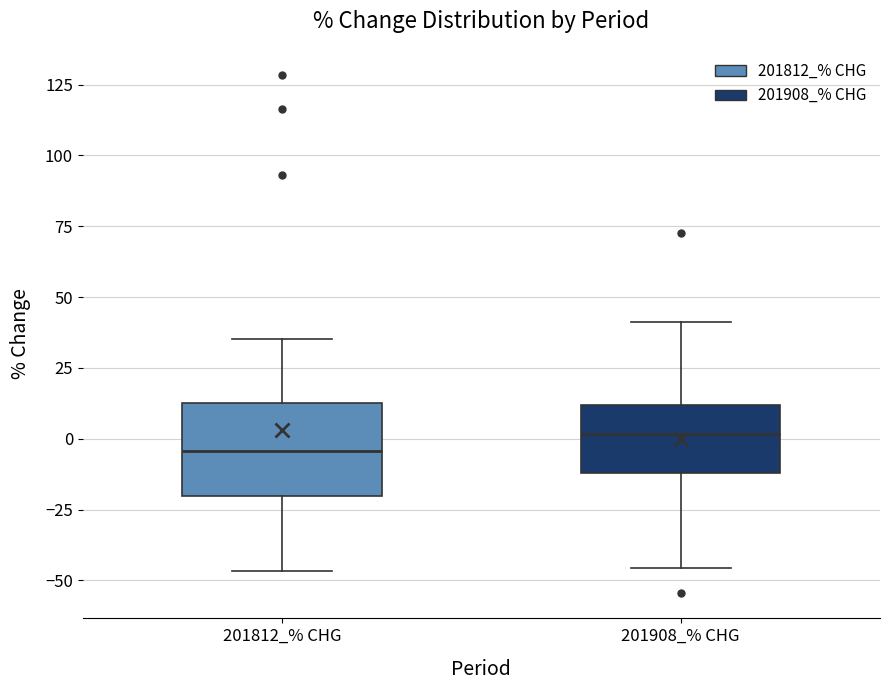

Reading left to right, transcribe this box plot: for each box, give where its median line is, the range the box spans, and where its two whiskers end, as read against the y-axis. The values are not printed on the chart, so give them approximately, as read against the axis.

201812_% CHG: median -5, box -20 to 15, whiskers -45 to 35
201908_% CHG: median 0, box -10 to 10, whiskers -45 to 40